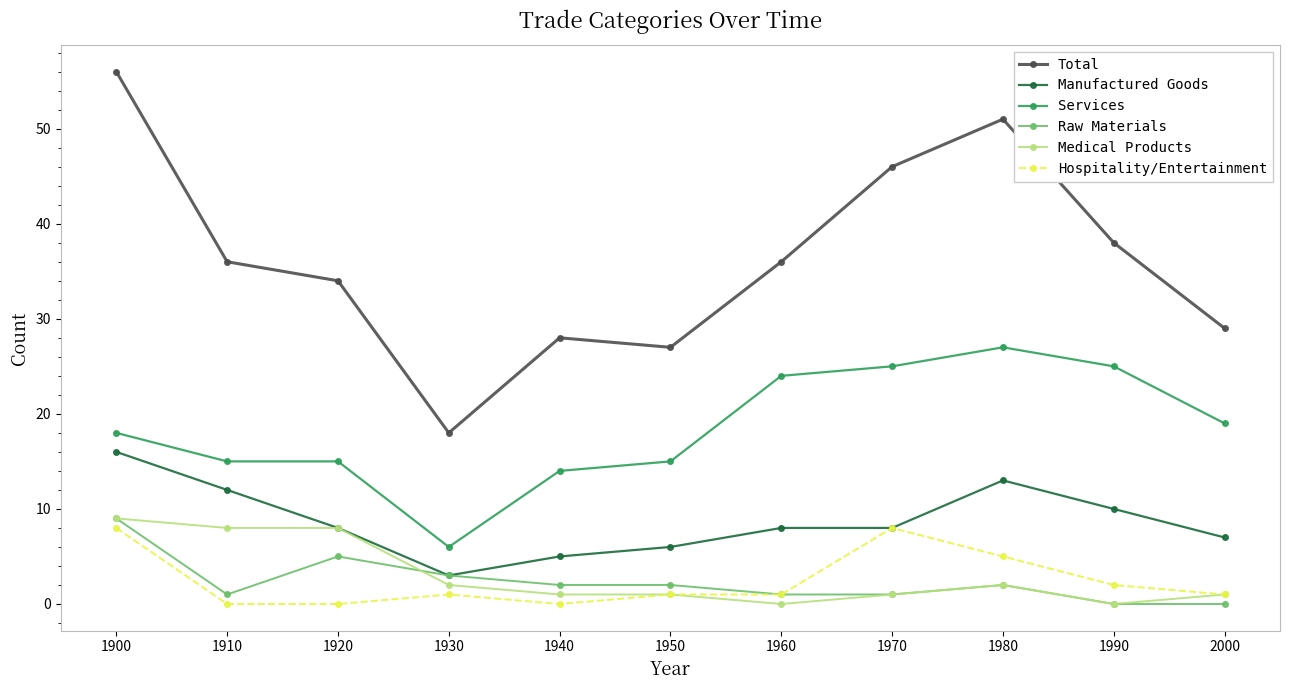

What is the approximate value of Raw Materials at 1900?

9